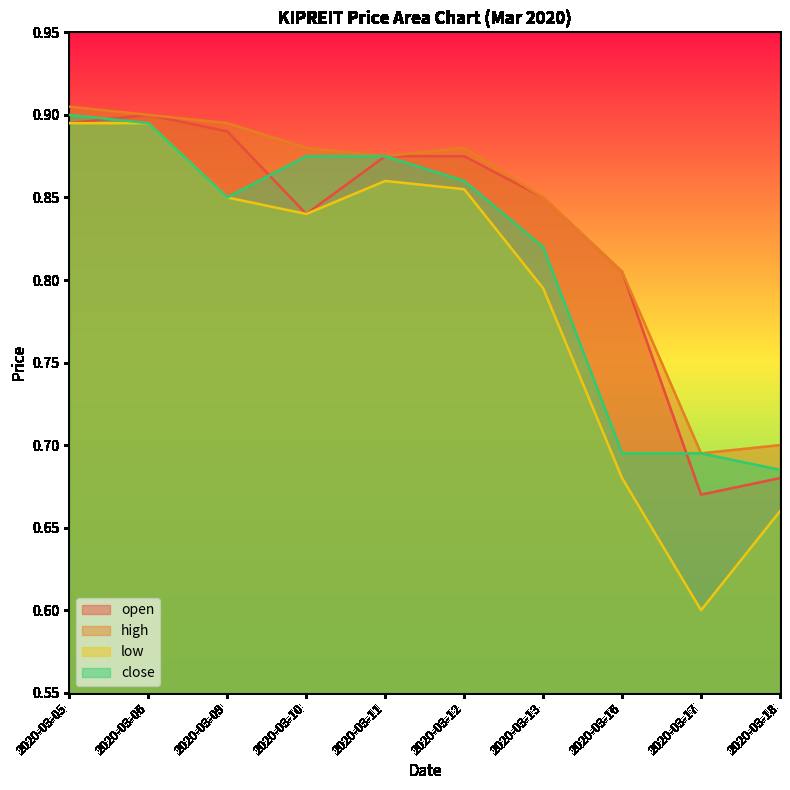

At which category does the chart reach its peak across all series?

2020-03-05